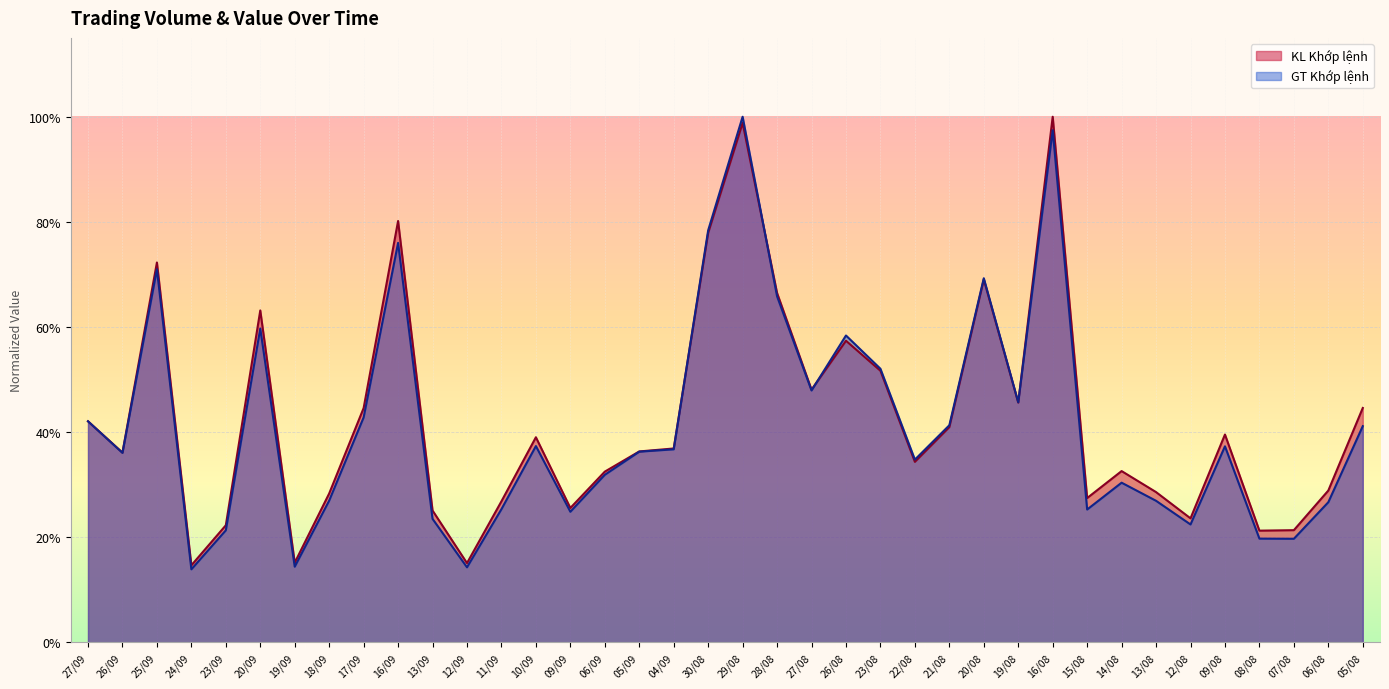

Which series ends up on top after the final intersection of KL Khớp lệnh and GT Khớp lệnh?

KL Khớp lệnh